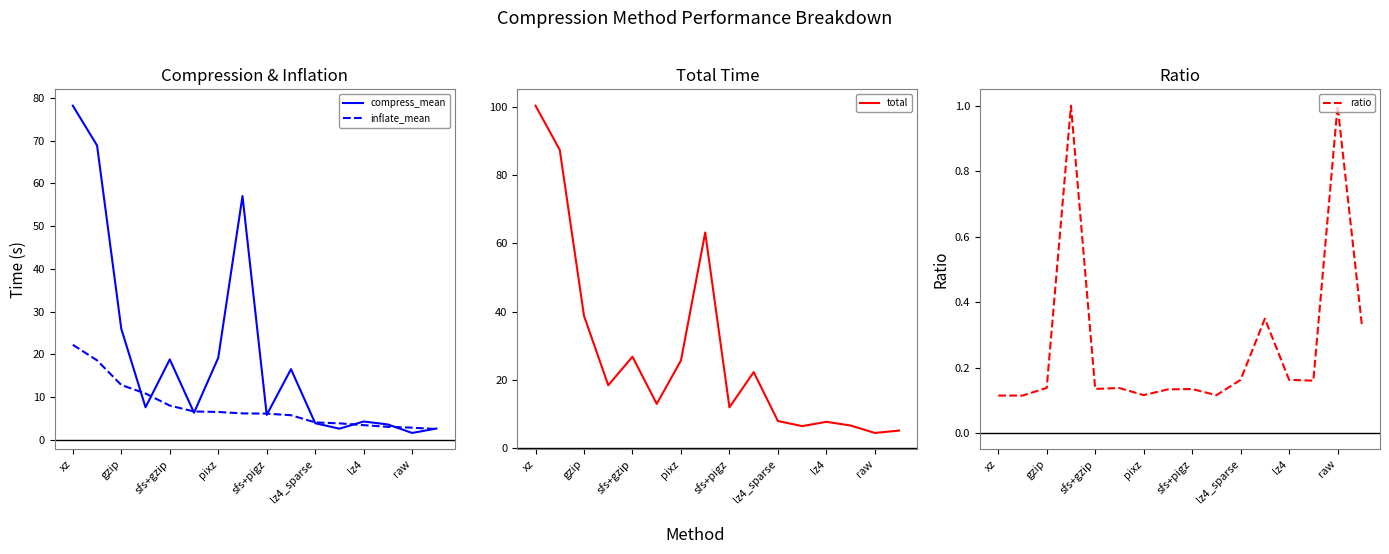

What is the value of the total point at the 12th from the left?

6.4